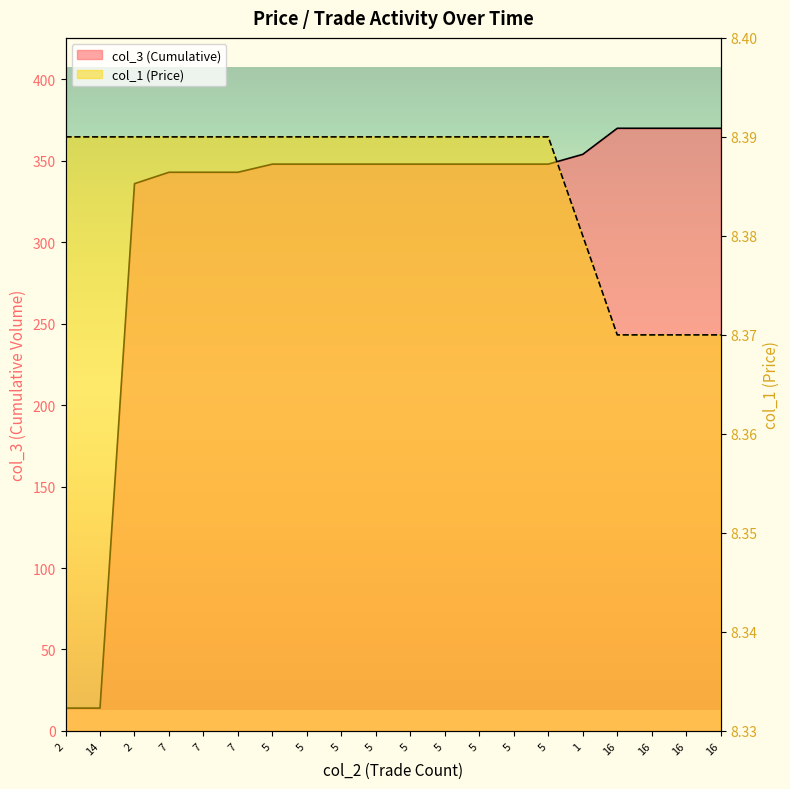

Is it true that col_3 equals 343.0 at 7?

True